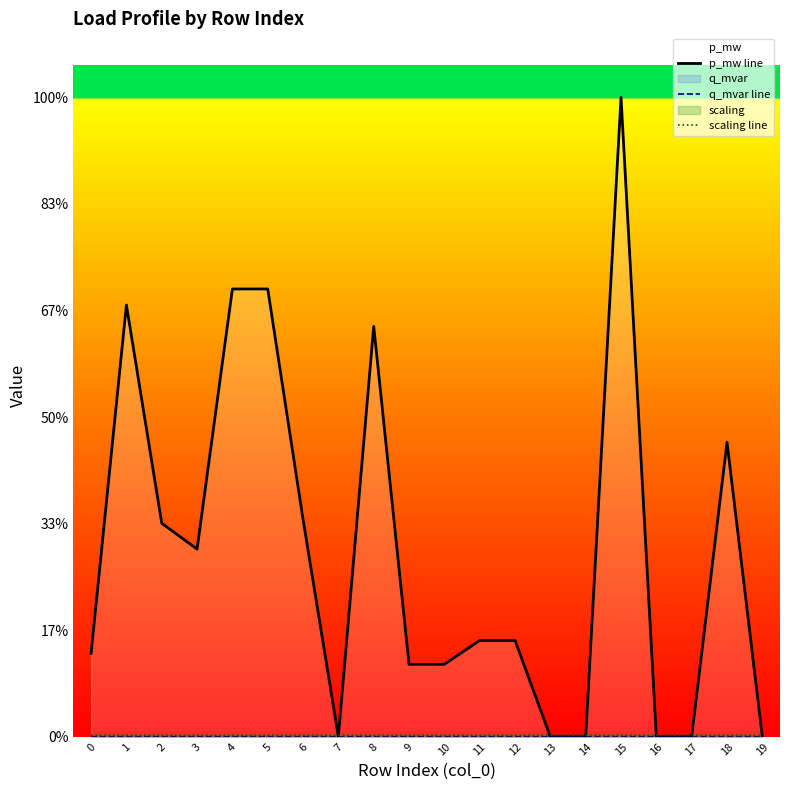

What is the value of the p_mw line point at the 13th from the left?

46.8